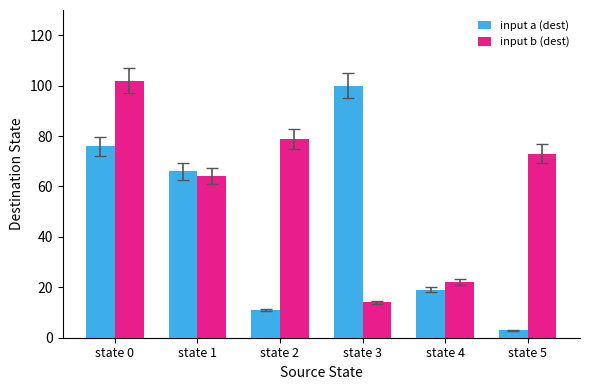

At which label does input a (dest) reach its peak?

state 3